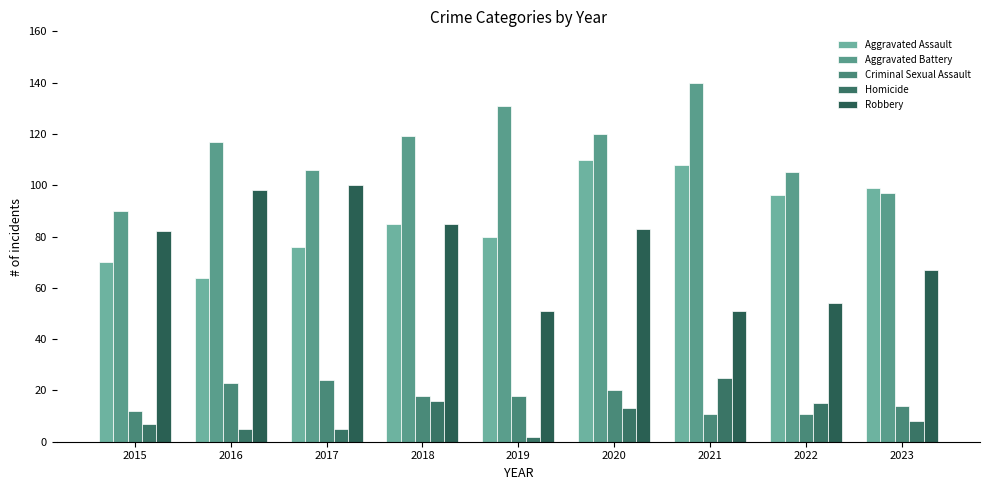

How many bars are there in total?

45